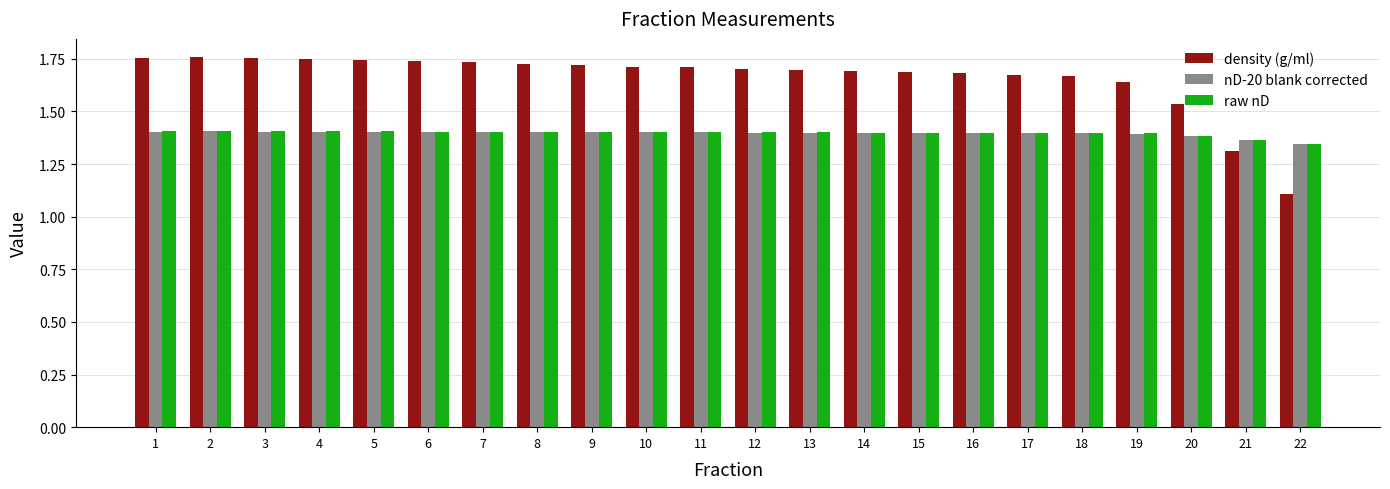

What is the difference between the second highest and second lowest values in the density (g/ml) series?

0.4